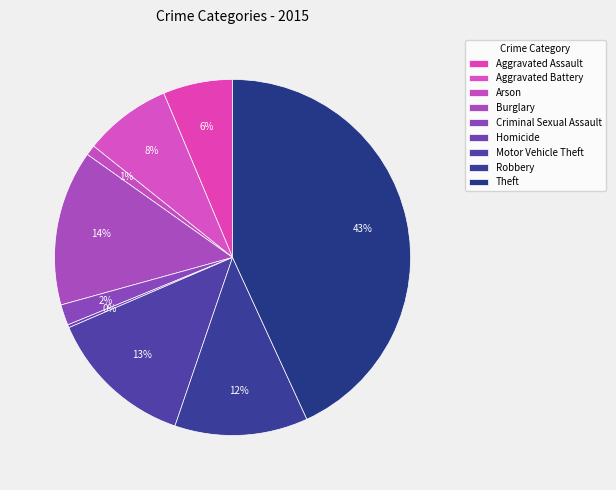

What is the ratio of the value at Burglary to the value at Robbery?

1.2